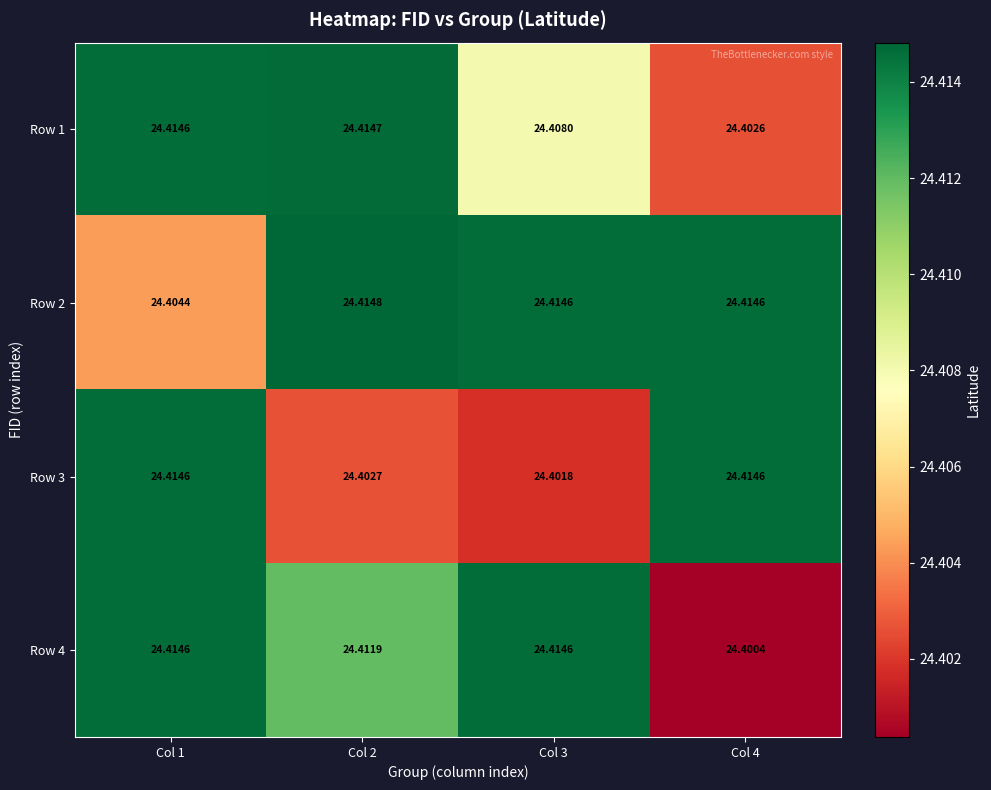

Between Col 1 and Col 2, which series saw the biggest shift?

Row 3